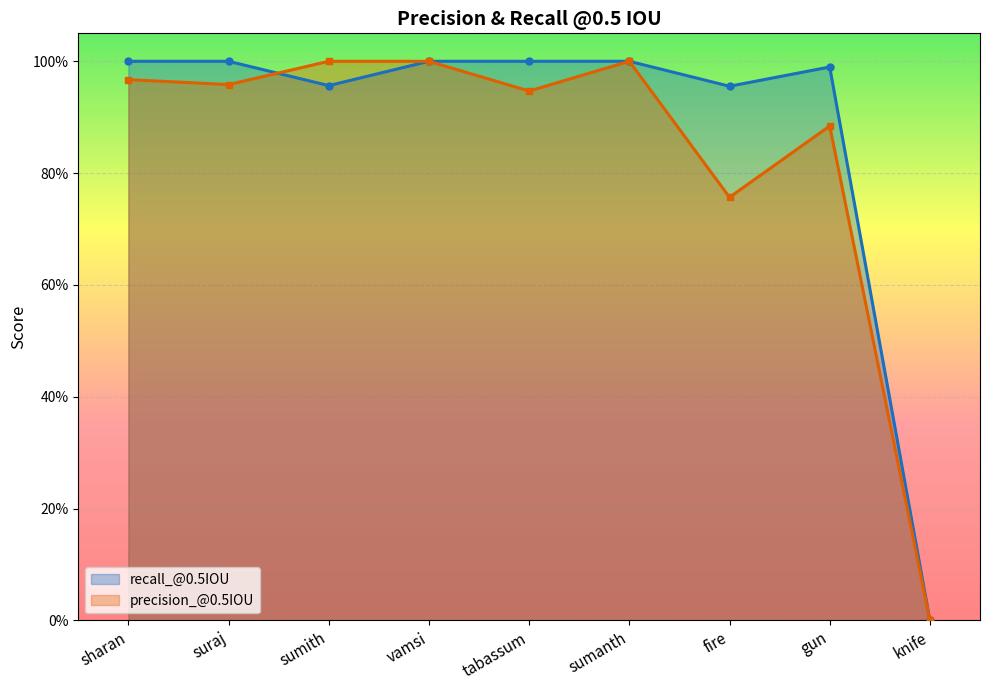

The value of precision_@0.5IOU at sharan is 0.6. True or false?

False